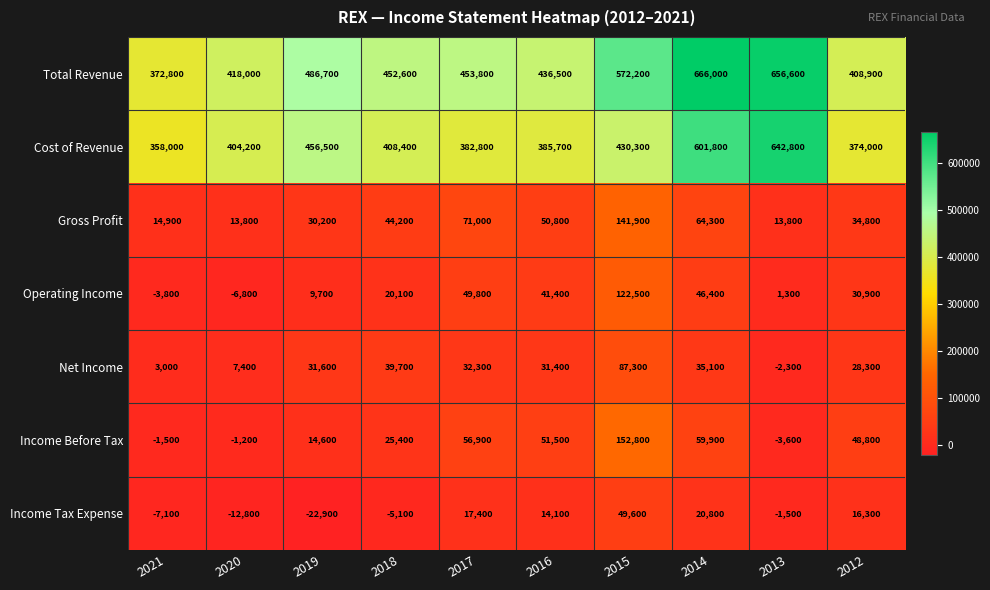

Which series has the largest total across all categories?

Total Revenue